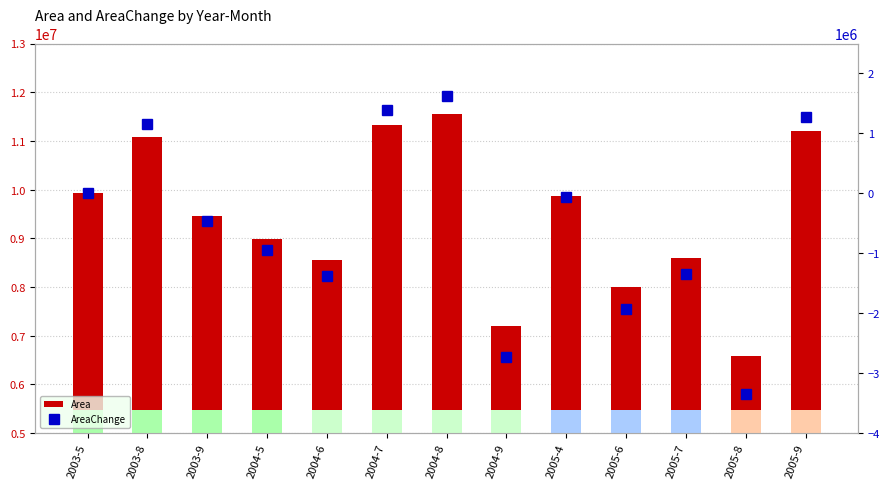

What is the approximate value of AreaChange at 2005-6, to the nearest 100?

-1935900